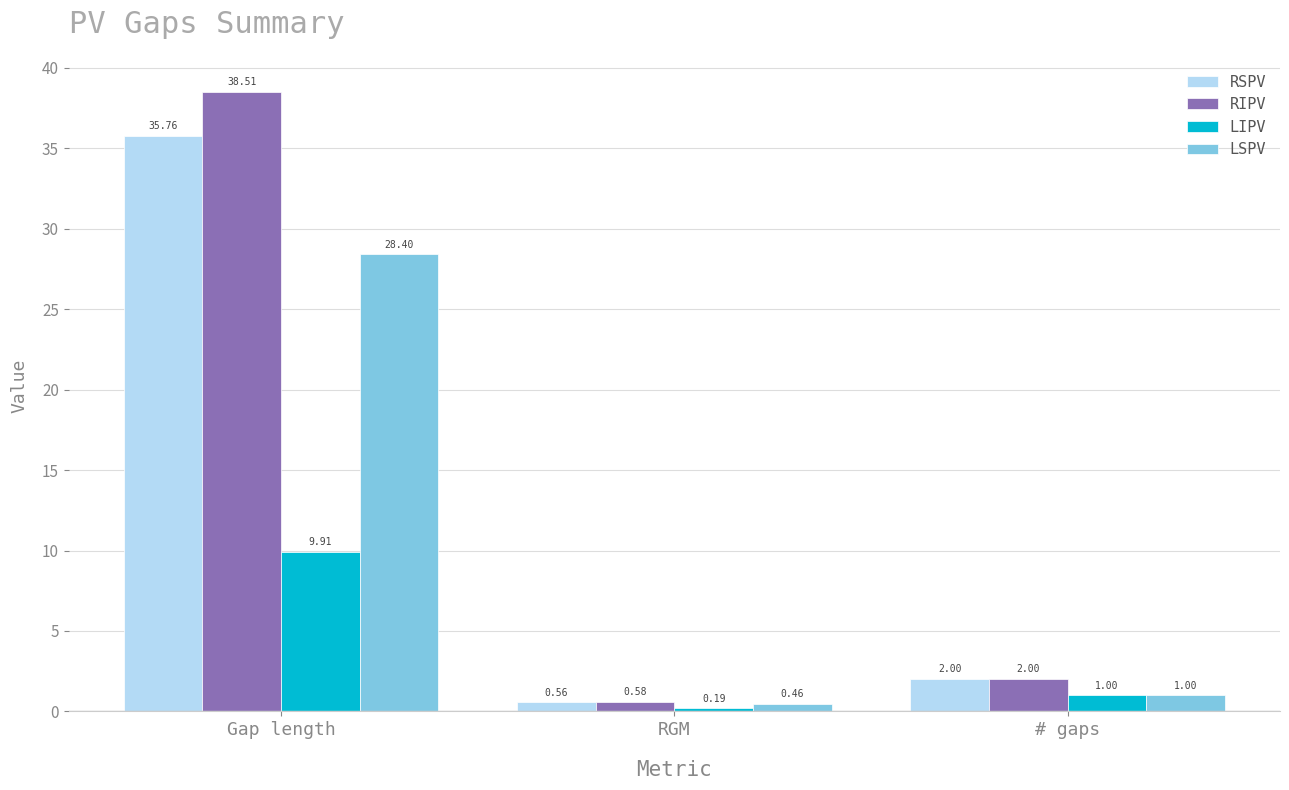

How many bars are there in each group?

4